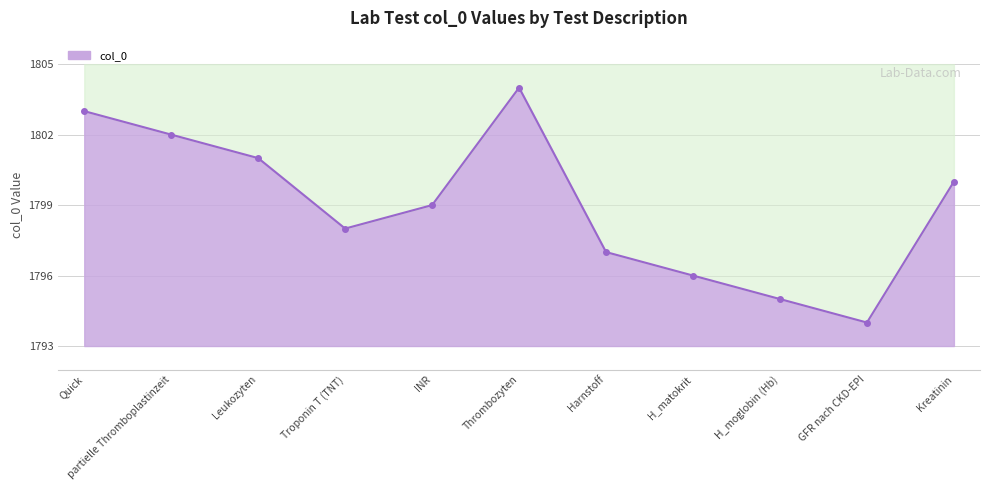

Does the chart have visible grid lines?

Yes